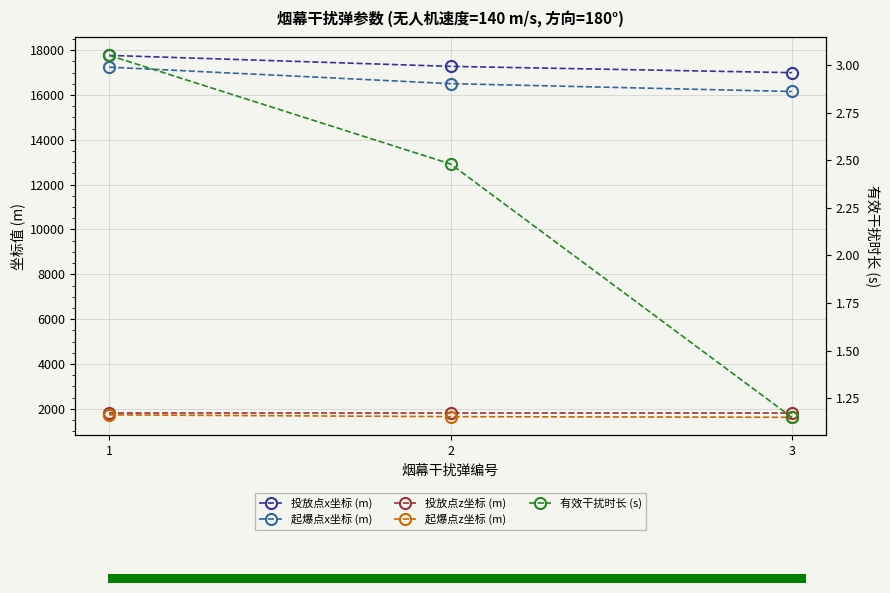

What is the value of the 起爆点z坐标 (m) bar at the 3rd from the left?

1623.1